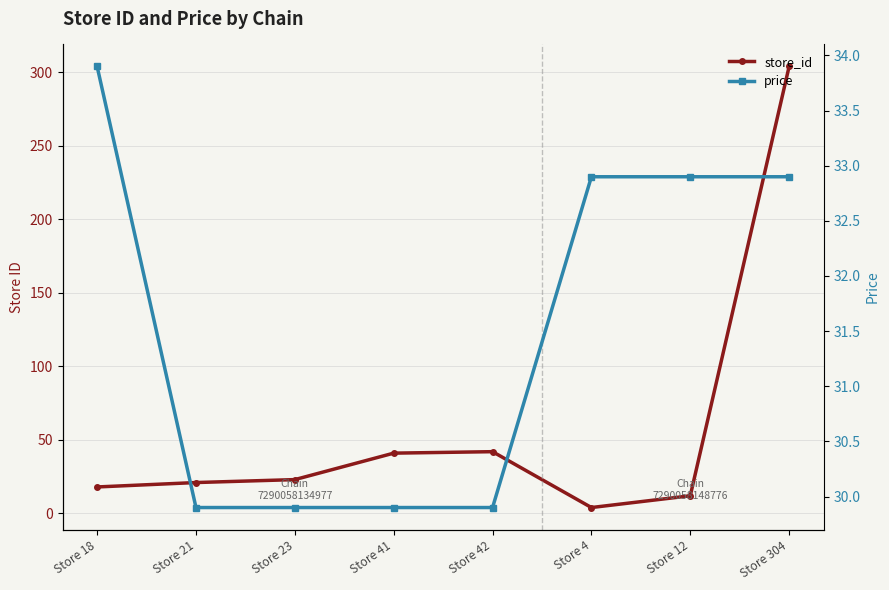

True or false: store_id has more than 0 interior local peaks.

True